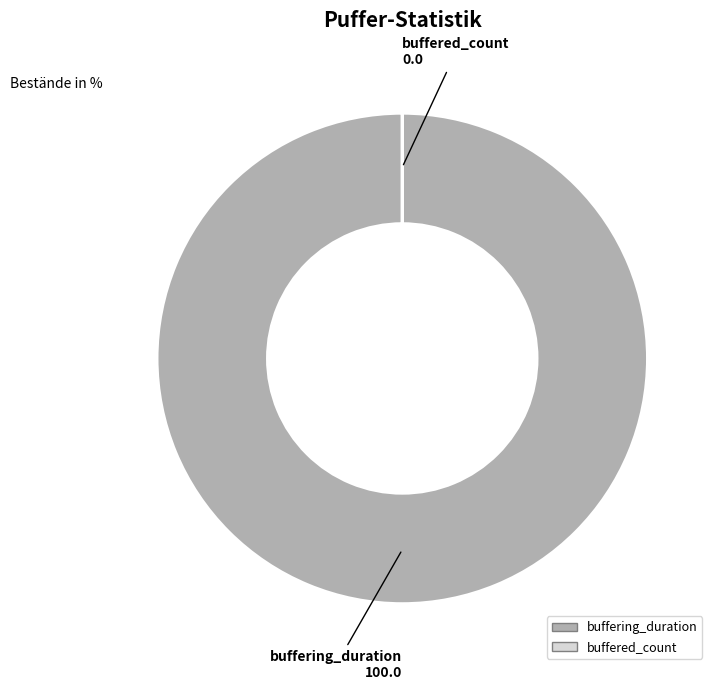

The buffering_duration slice represents 100% of the pie. True or false?

True